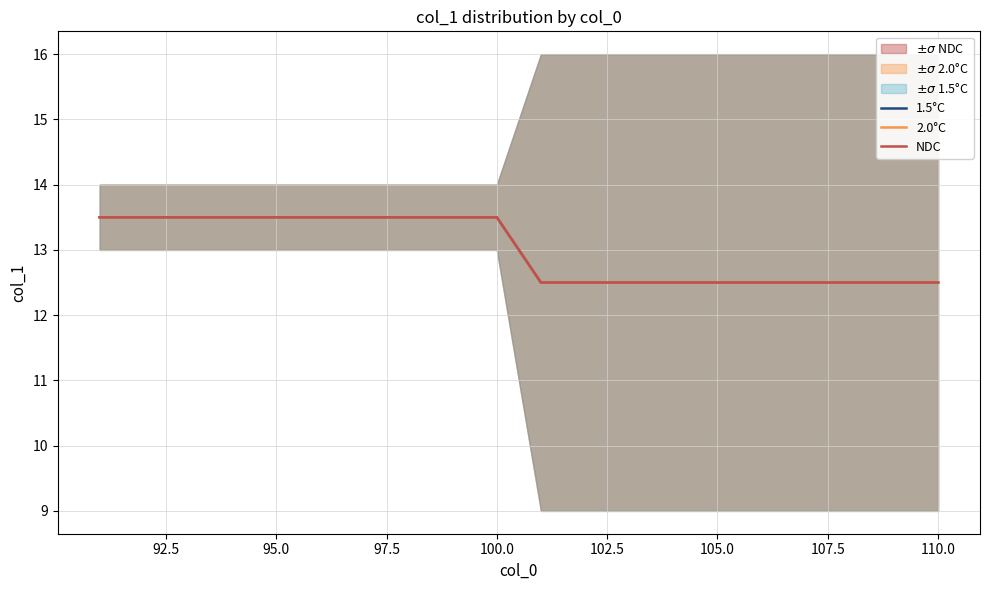

True or false: NDC and 2.0°C intersect in this chart.

False